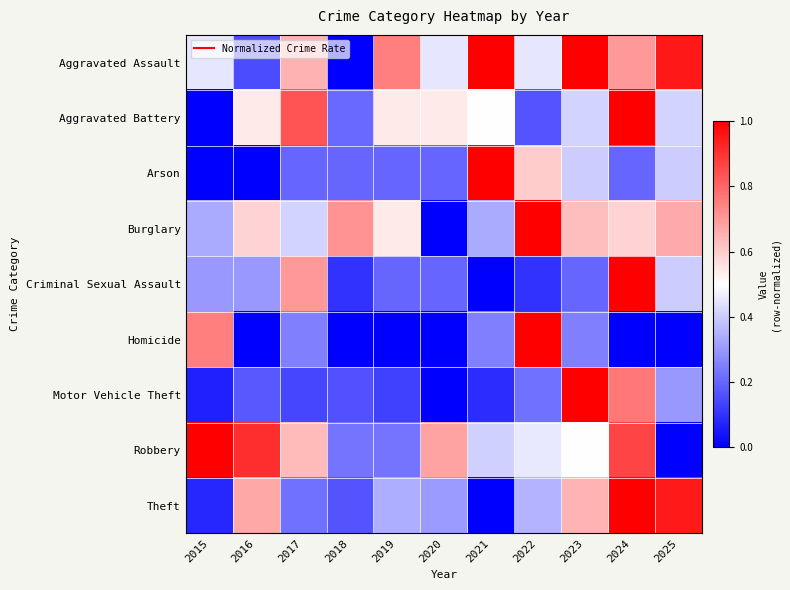

Count the number of data series in this chart.

9